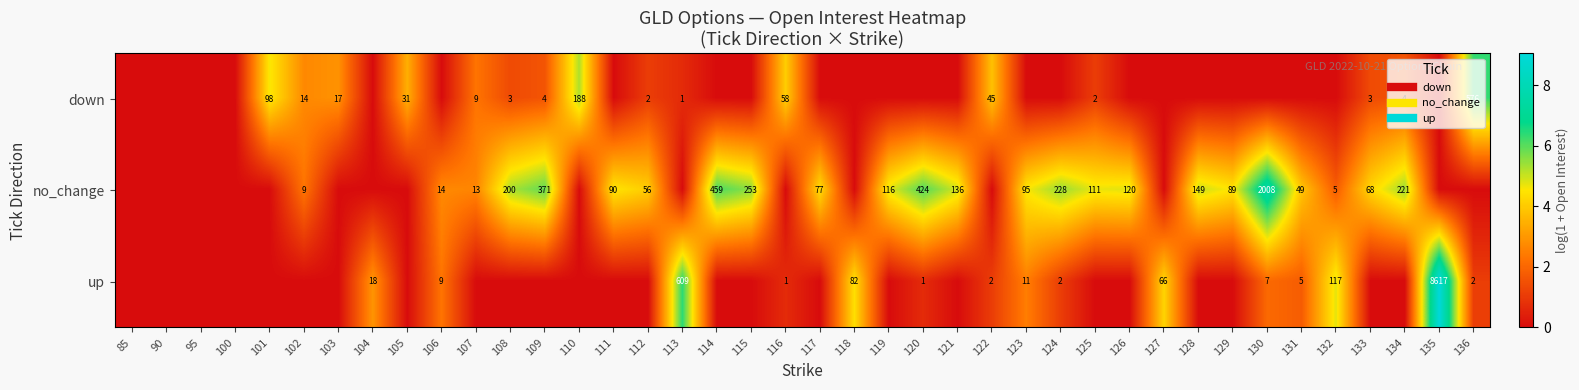

What is the difference between the second highest and second lowest values in the up series?

6.4